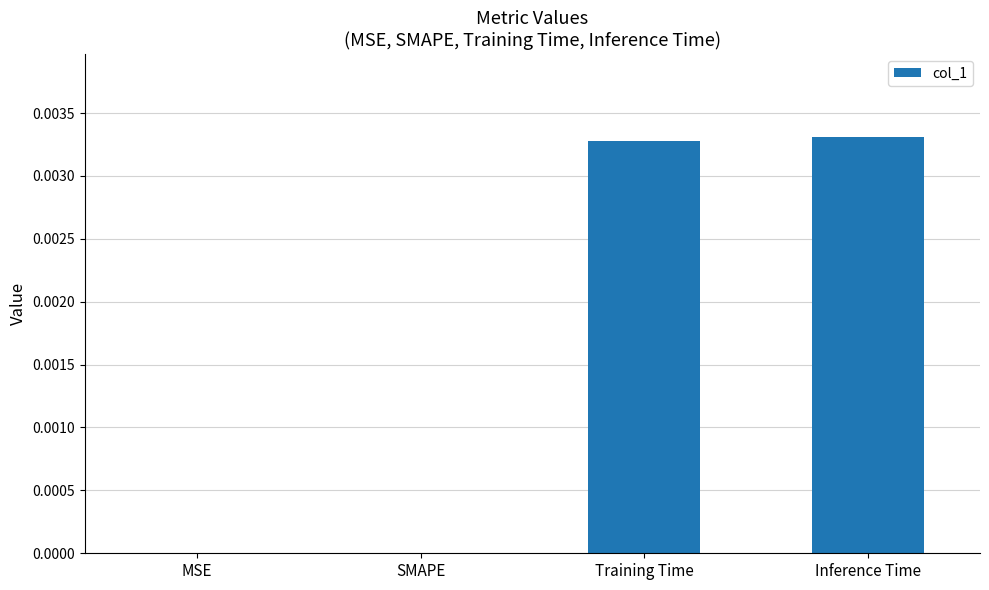

How many distinct data groups are displayed?

1